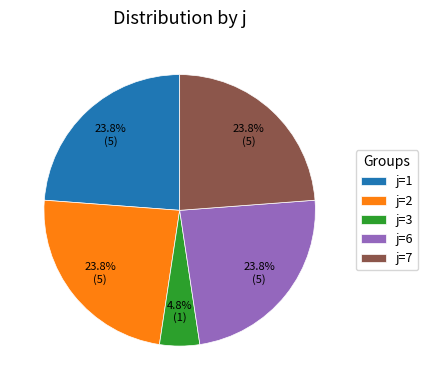

How many segments does this pie chart have?

5